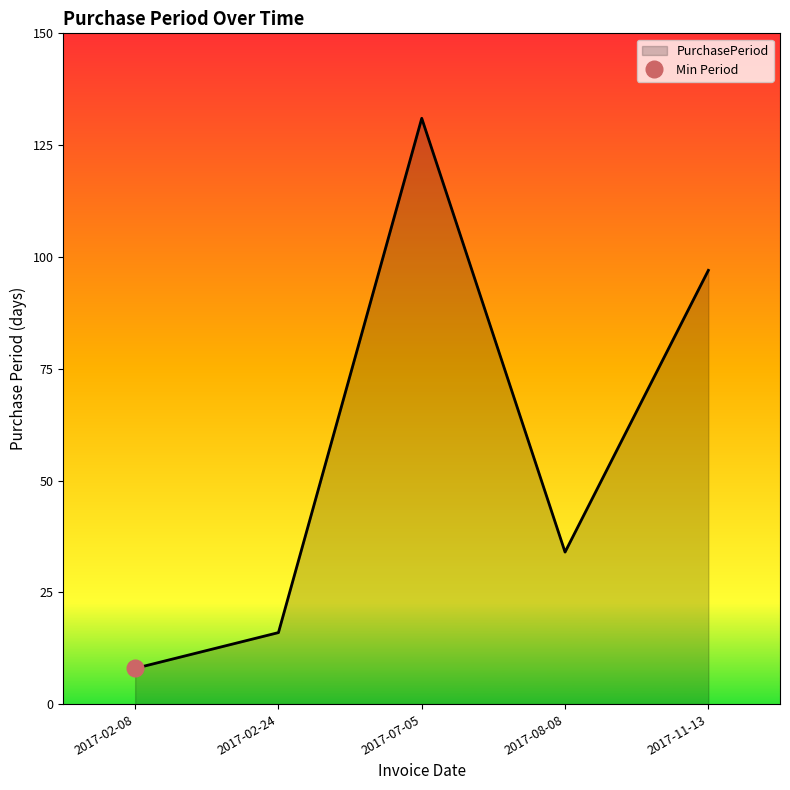

Rank the categories by value from highest to lowest.

2017-07-05, 2017-11-13, 2017-08-08, 2017-02-24, 2017-02-08